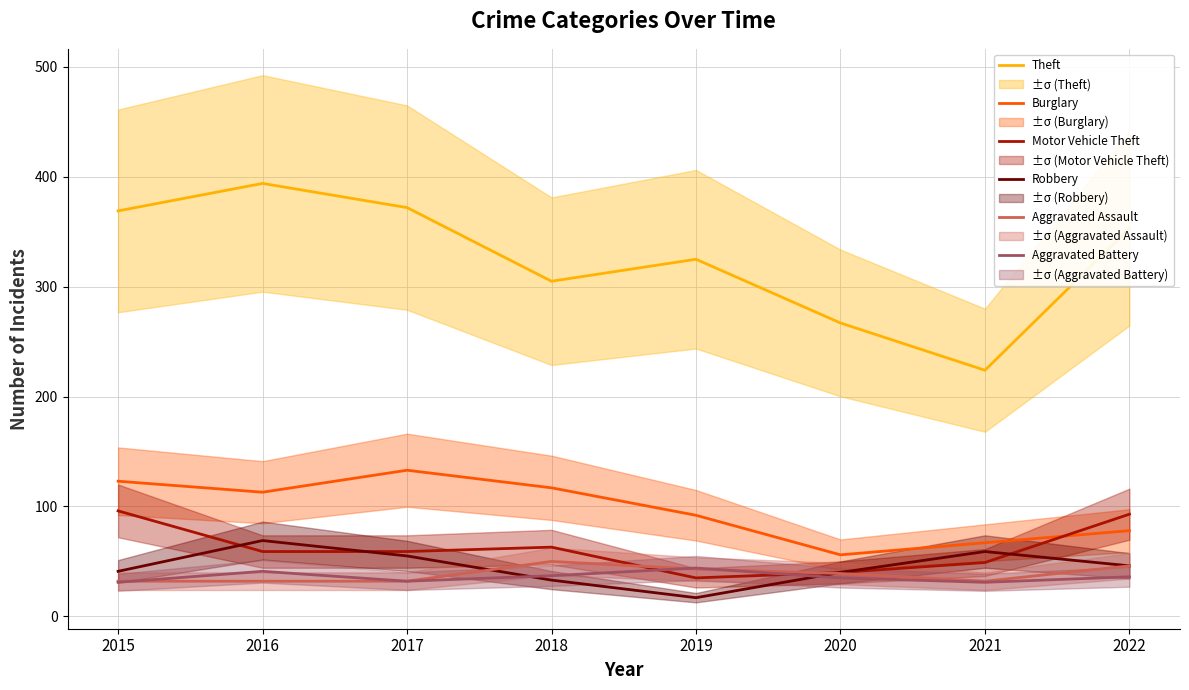

How many series are shown in this chart?

6